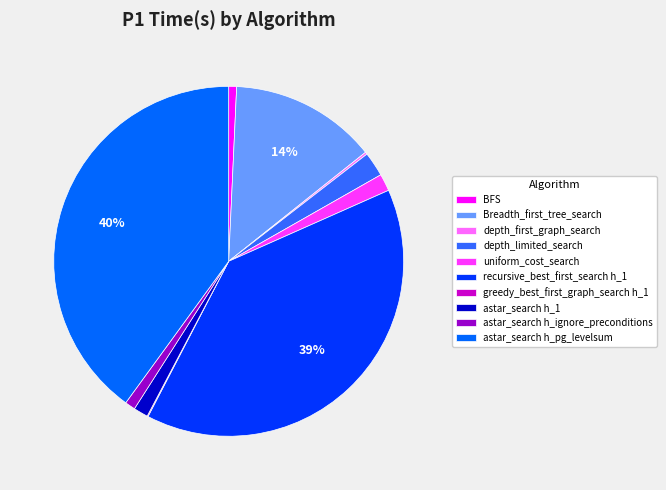

Which has a higher value, astar_search h_pg_levelsum or astar_search h_ignore_preconditions?

astar_search h_pg_levelsum